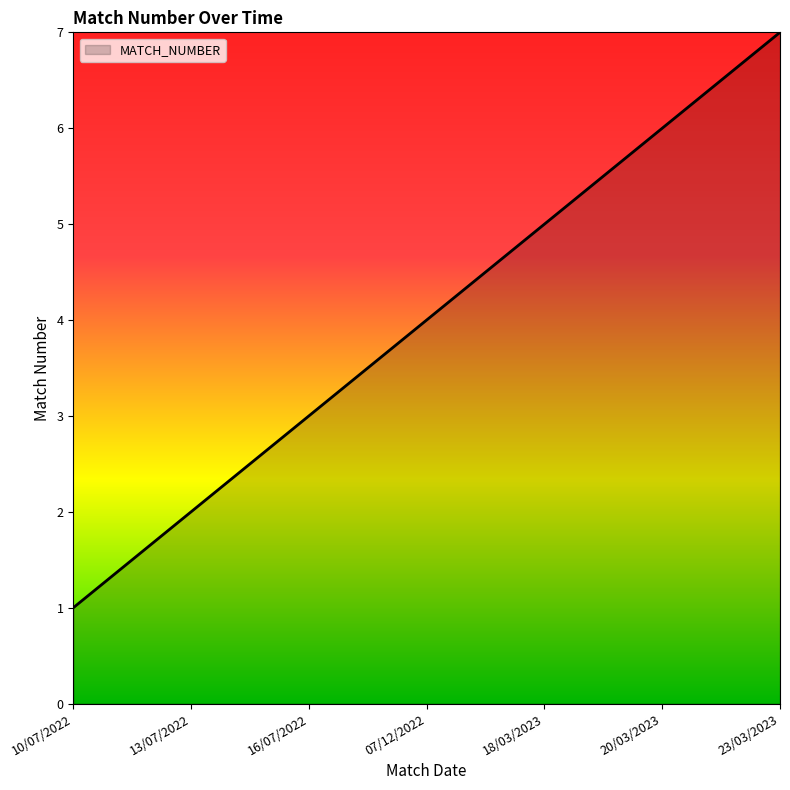

Rank the categories by value from highest to lowest.

23/03/2023, 20/03/2023, 18/03/2023, 07/12/2022, 16/07/2022, 13/07/2022, 10/07/2022